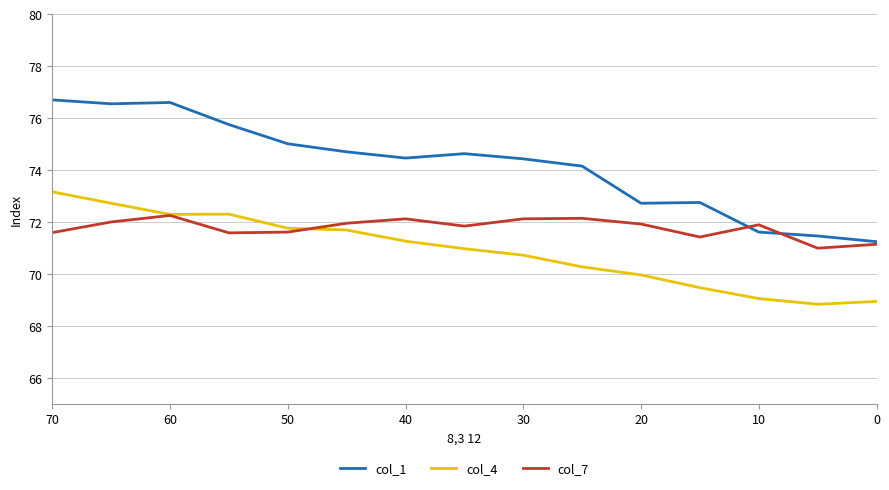

What is the sum of all col_4 values?

1063.5